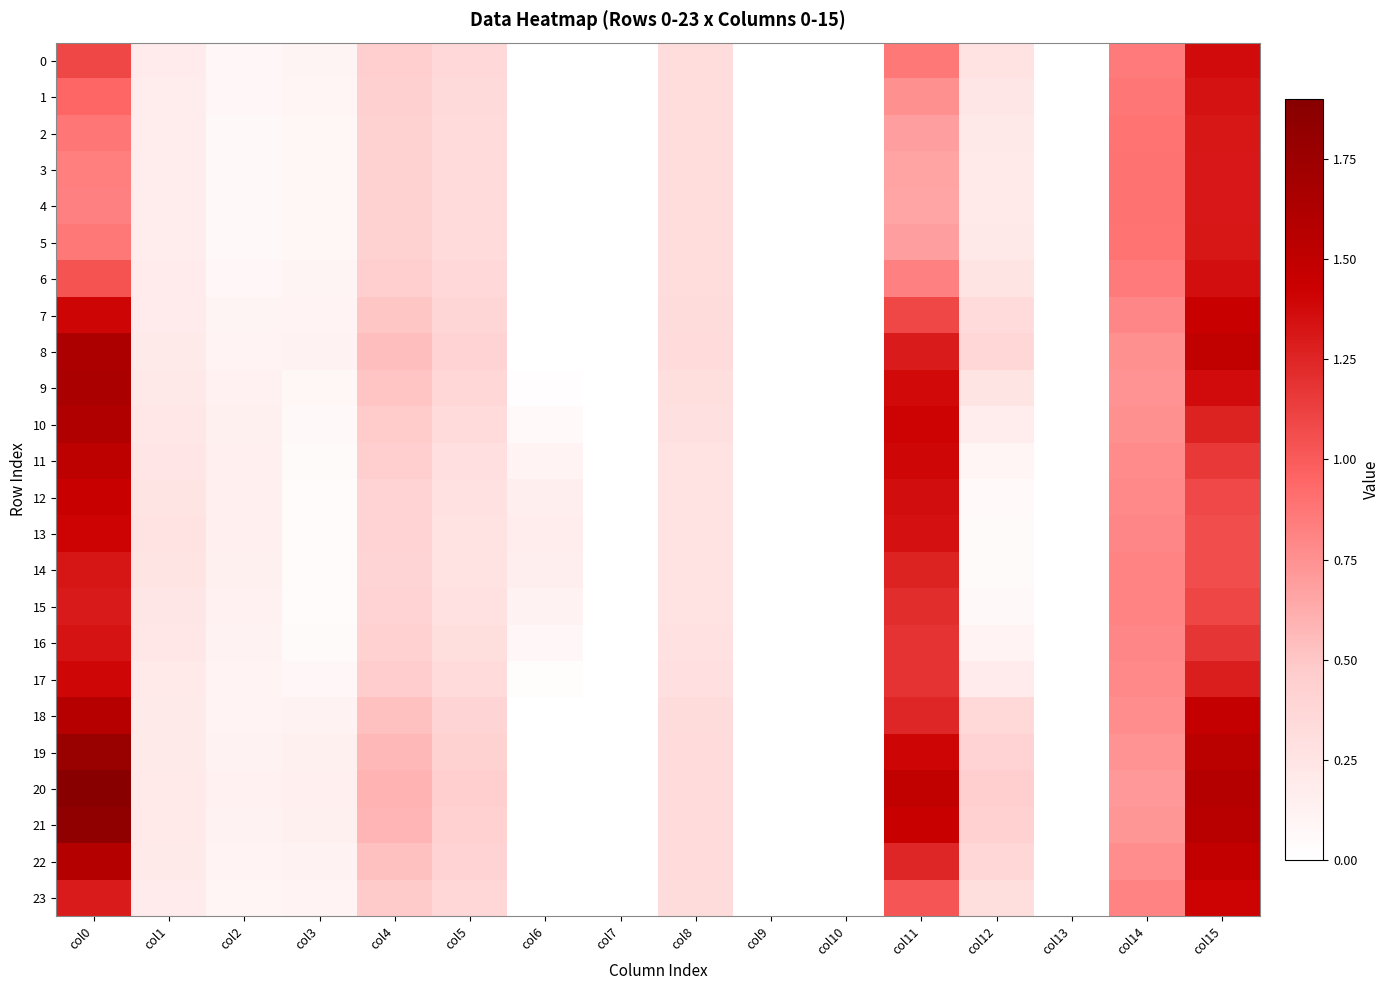

List the series in order of their peak value, highest first.

20, 21, 19, 9, 8, 10, 22, 18, 11, 12, 7, 13, 23, 17, 0, 6, 1, 16, 14, 2, 5, 3, 4, 15